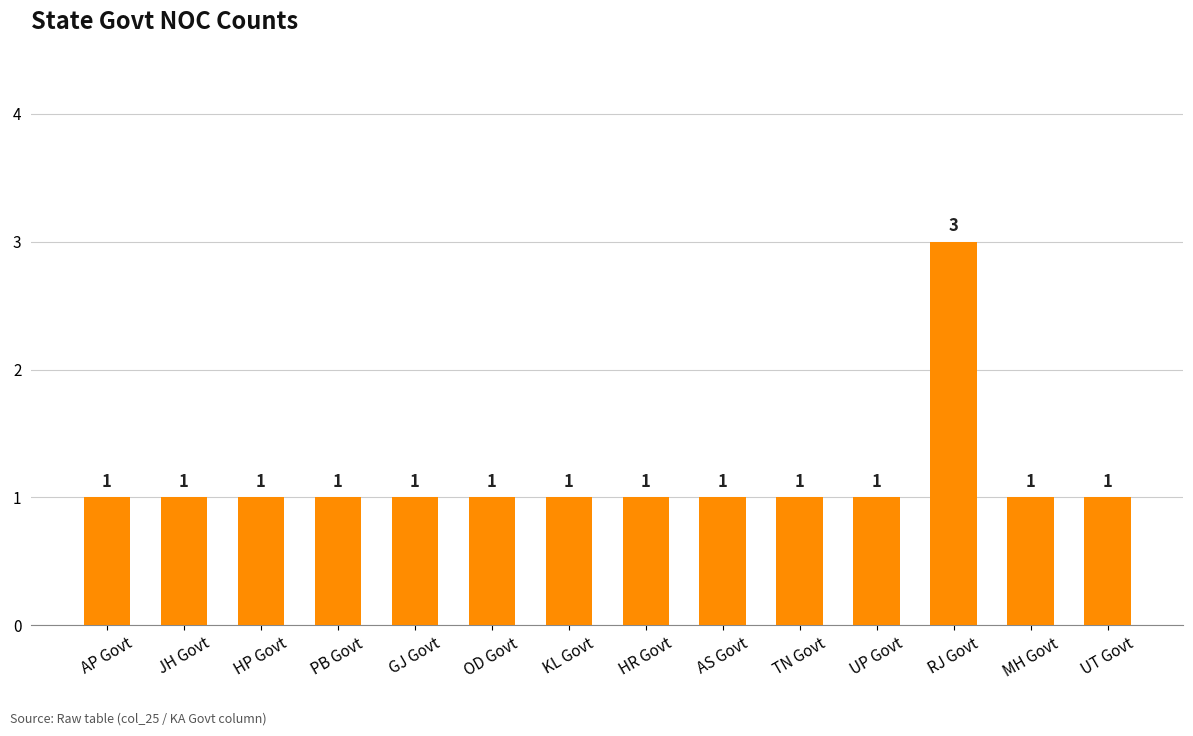

Reading right to left, what are all the values shown in this chart?

1	1	3	1	1	1	1	1	1	1	1	1	1	1